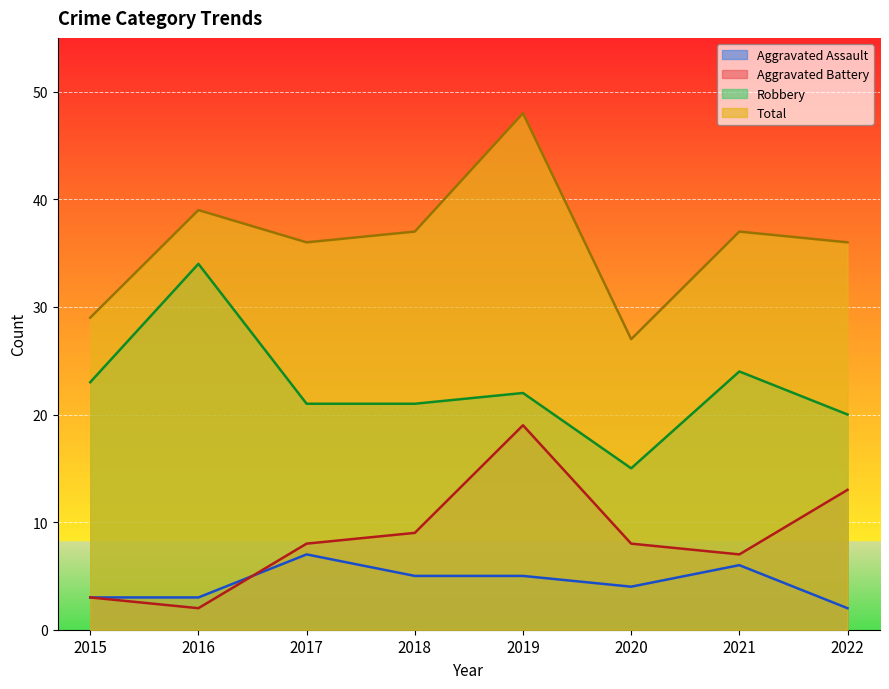

True or false: Aggravated Assault and Robbery cross at least once.

False